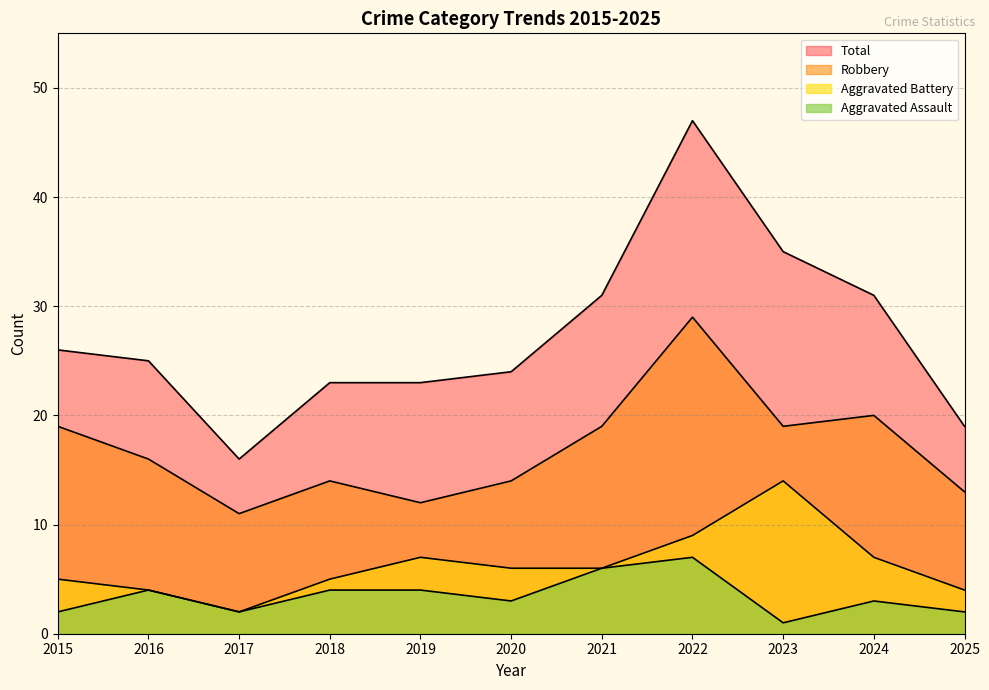

Does the chart display data point markers on the line(s)?

No